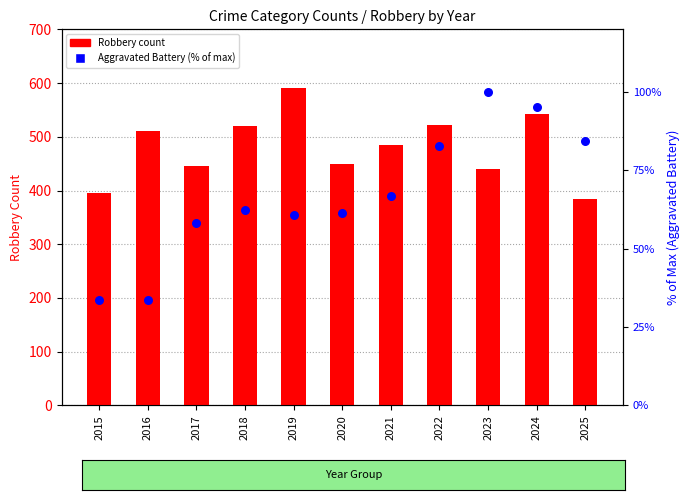

At how many categories does at least one series exceed 562?

1